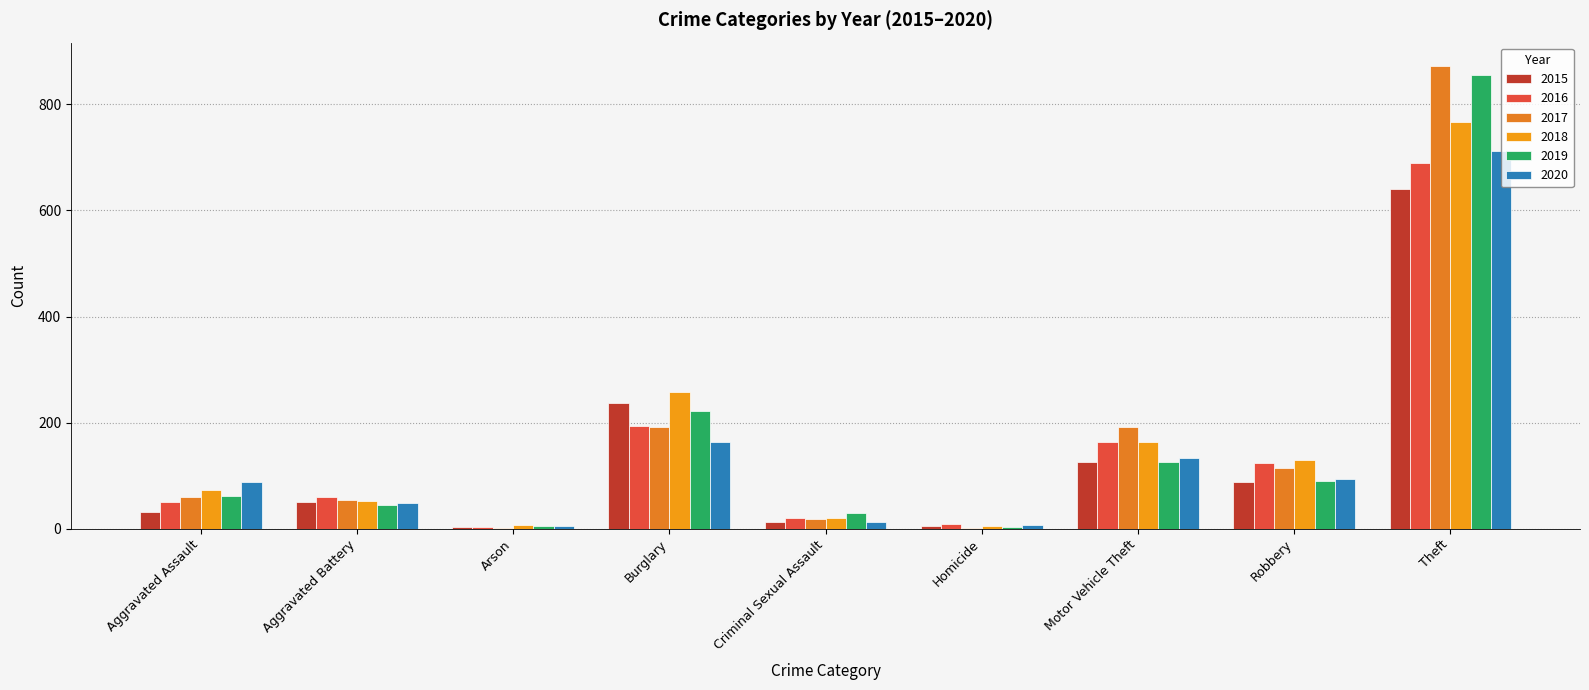

The value of 2017 at Aggravated Assault is 59. True or false?

True